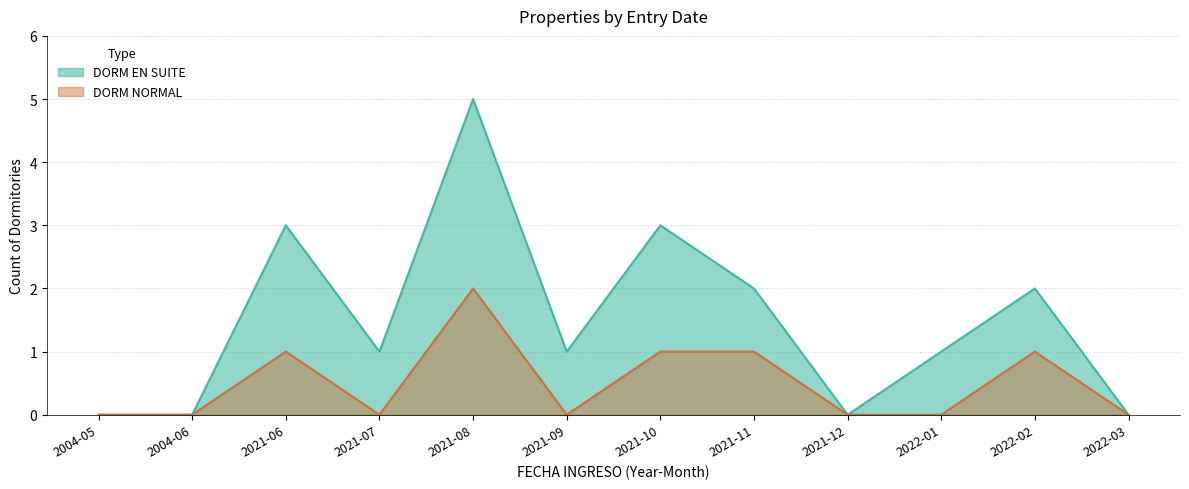

The chart shows a value of -1 at 2022-01. True or false?

False